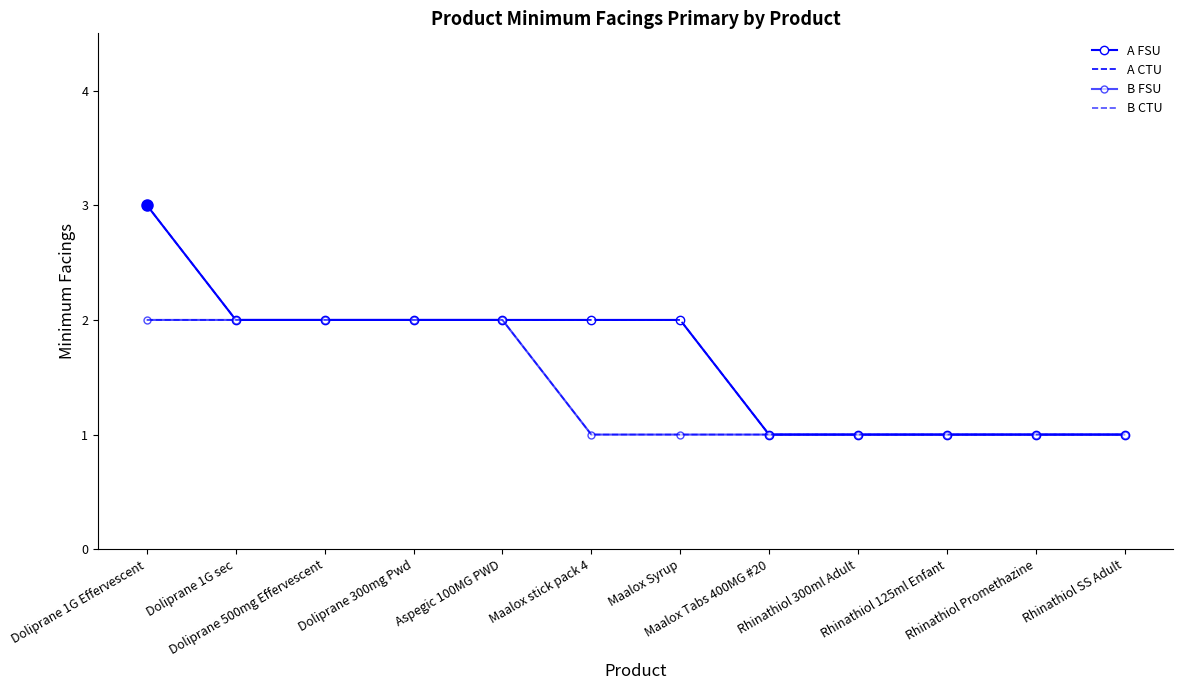

At how many categories does at least one series exceed 1?

7